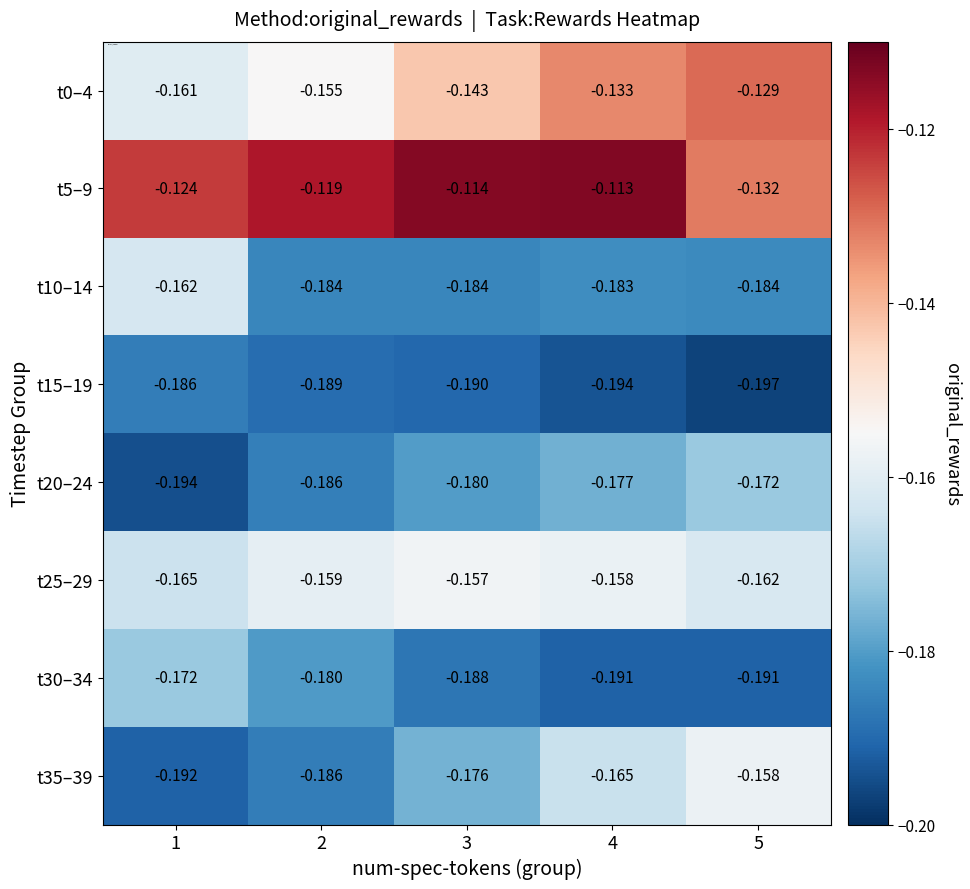

Is the value of t10–14 at 4 greater than the value of t35–39 at 5?

No